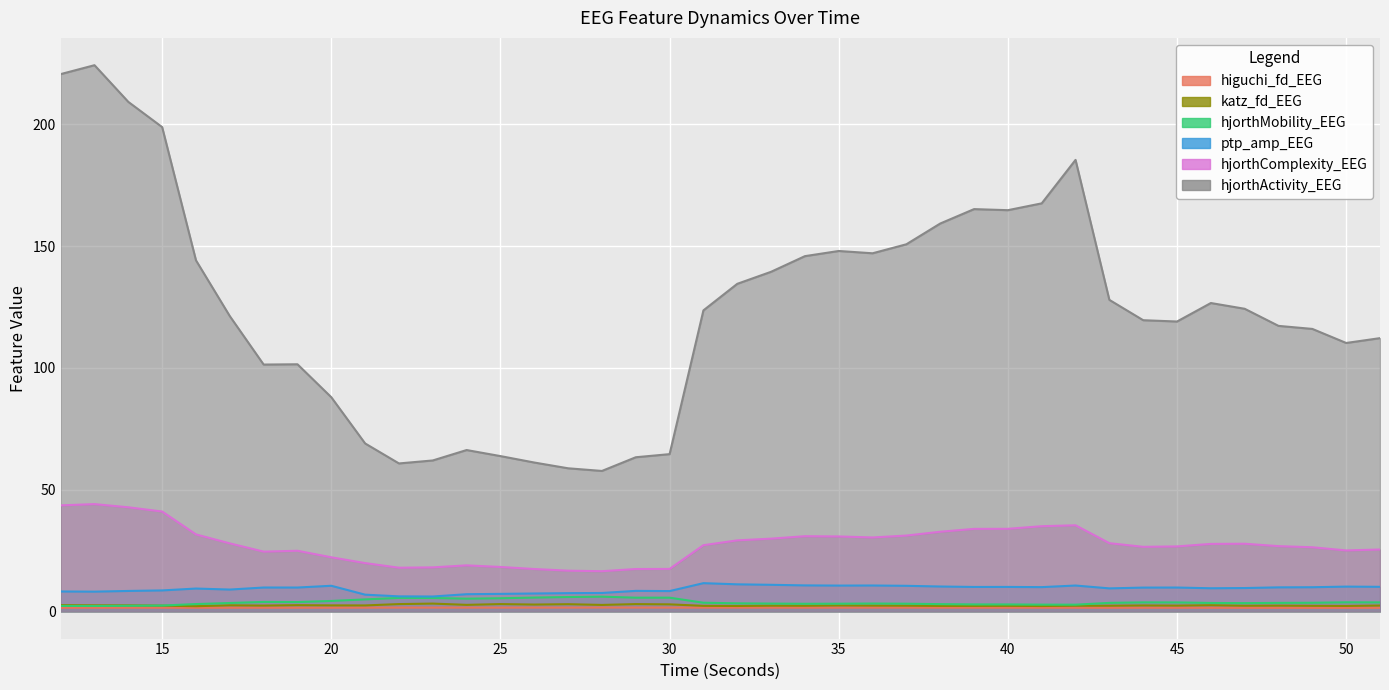

Where is higuchi_fd_EEG nearest to the value 1?

49